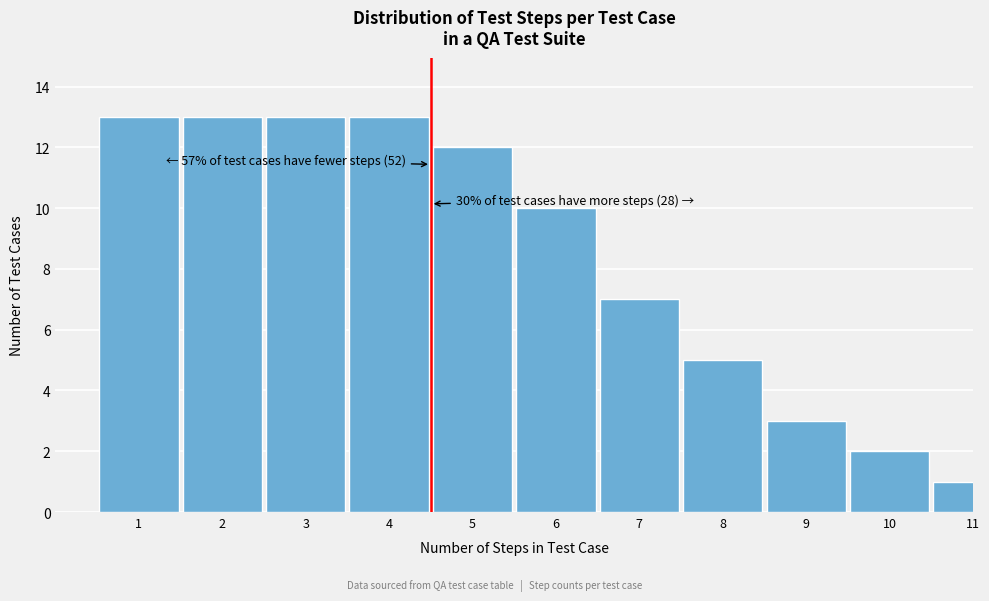

Reading left to right, transcribe all the data shown in this chart.

13	13	13	13	12	10	7	5	3	2	1